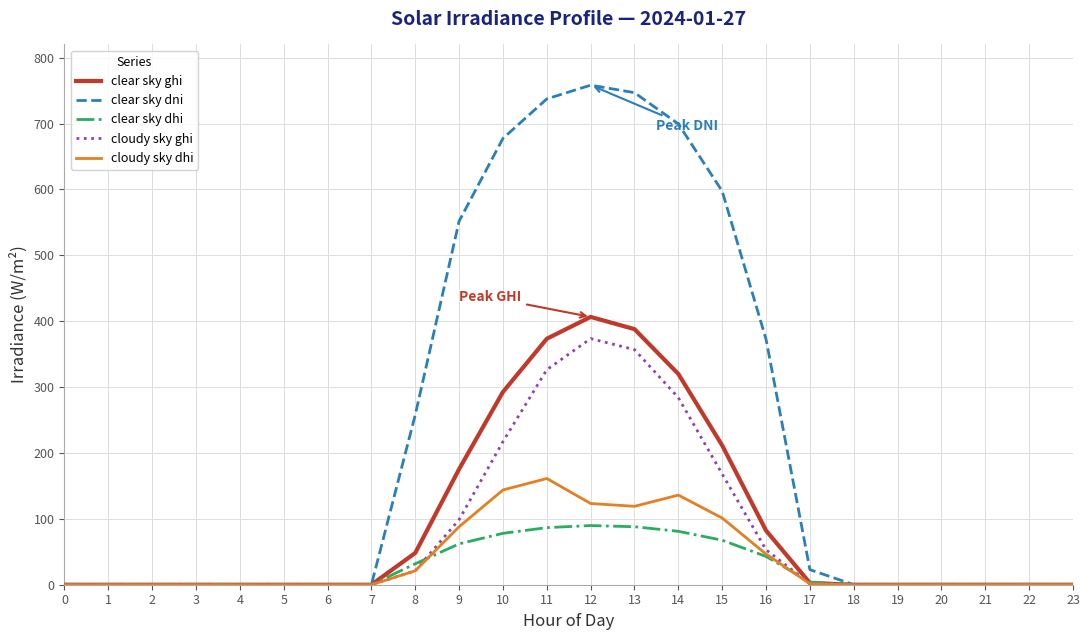

Is it true that cloudy sky dhi equals 202.7 at 13?

False